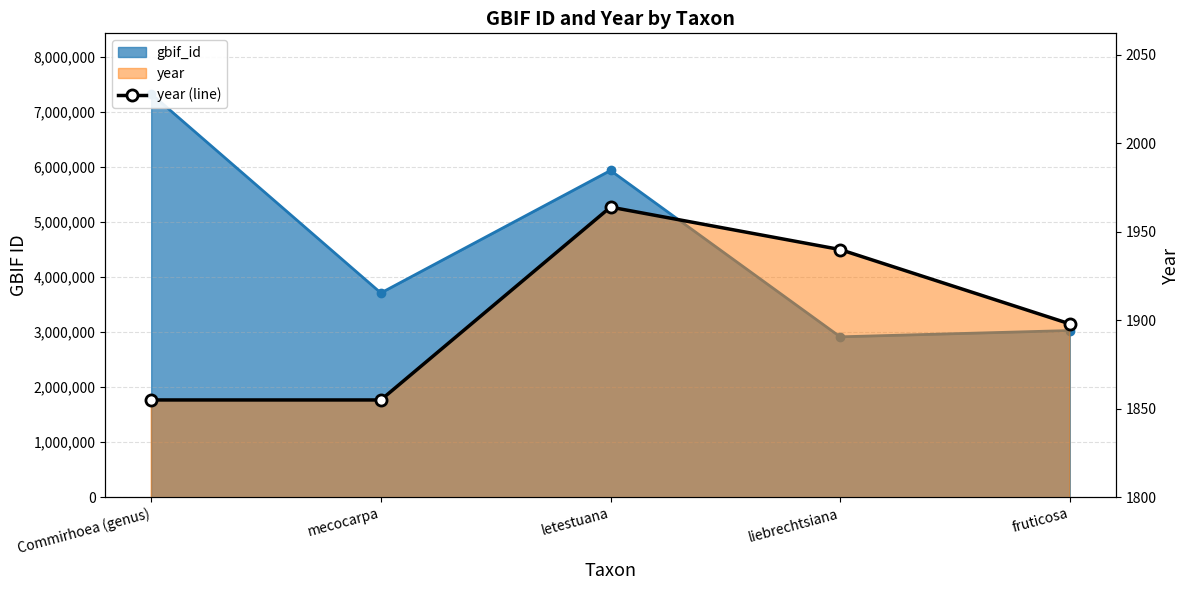

Does the chart display data point markers on the line(s)?

Yes